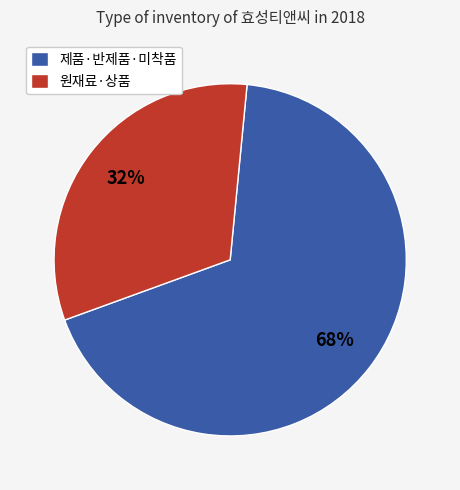

Count the number of slices in the pie.

2